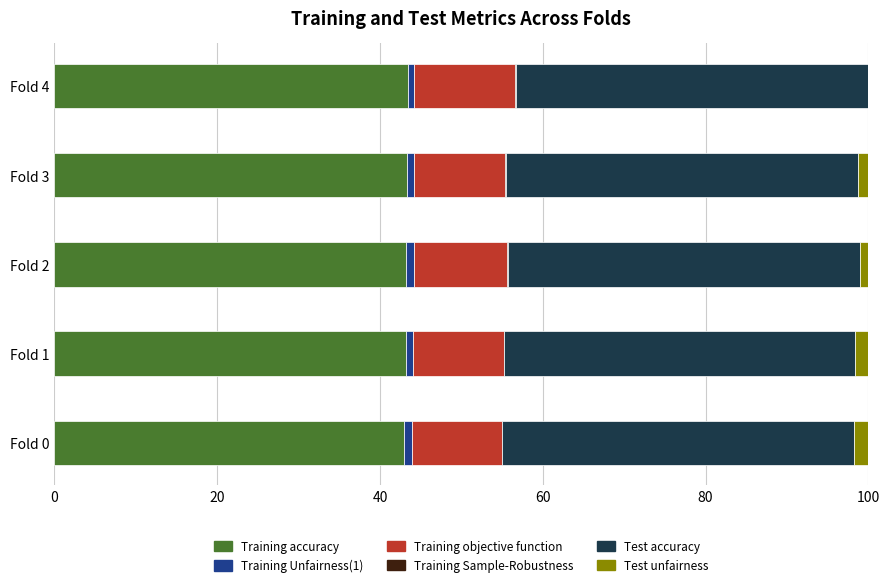

Count the number of categories in the chart.

5